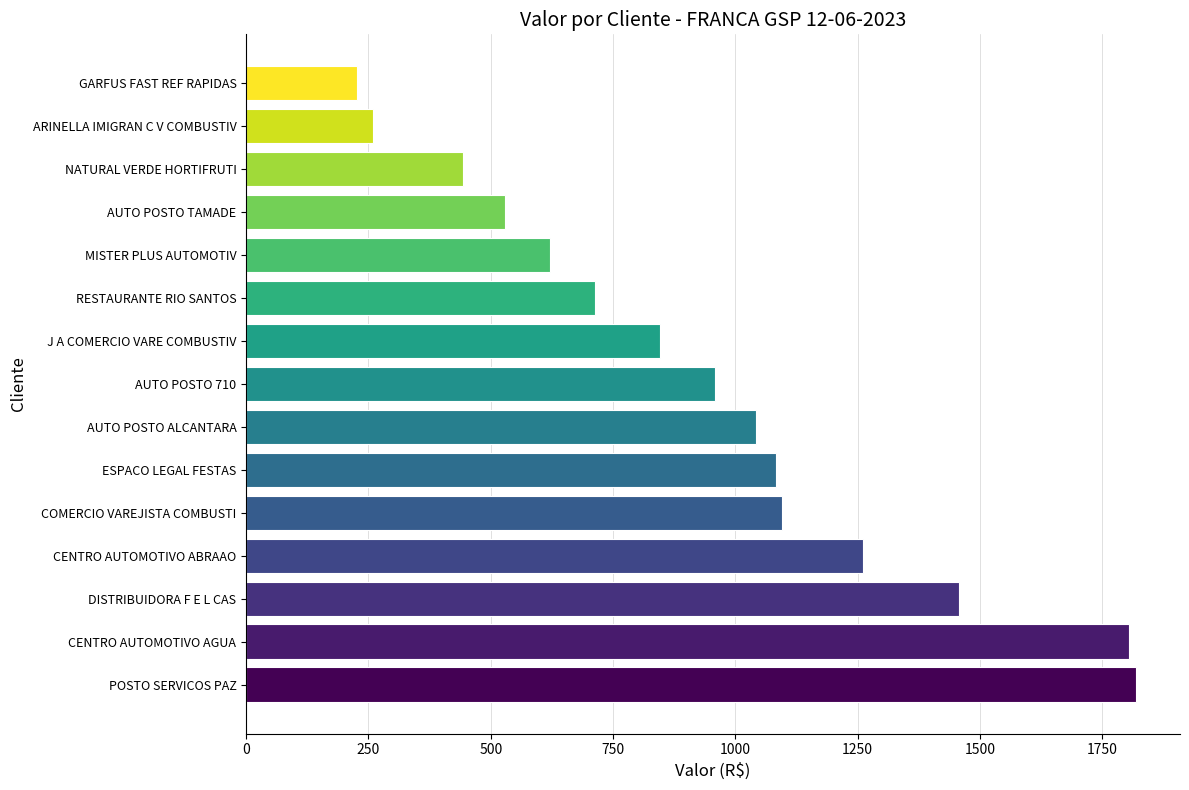

What is the difference between the maximum and minimum values?

1591.4